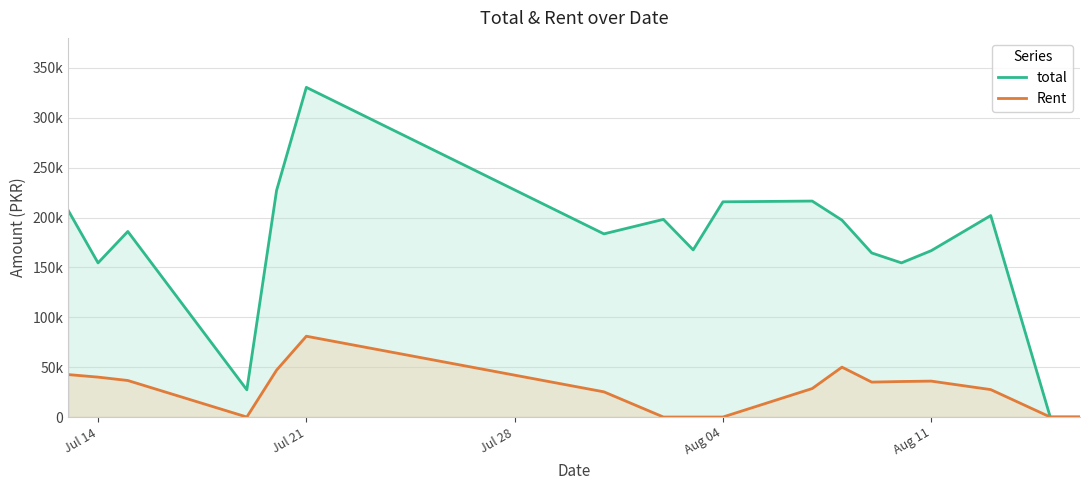

What are all the series names shown in the legend?

total, Rent